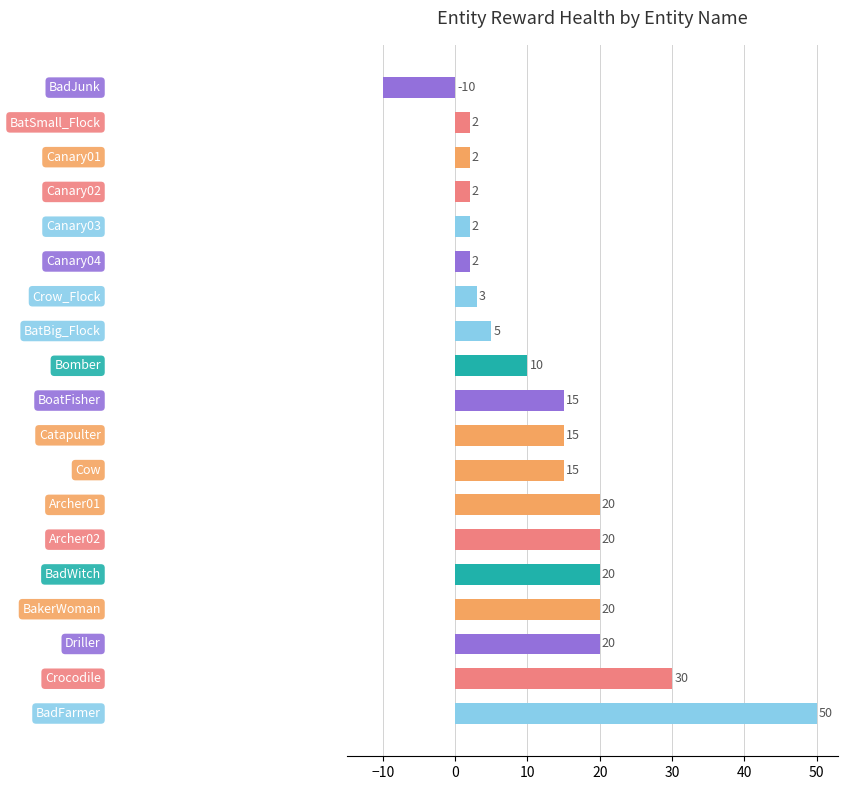

What is the difference between the second highest and minimum values?

40